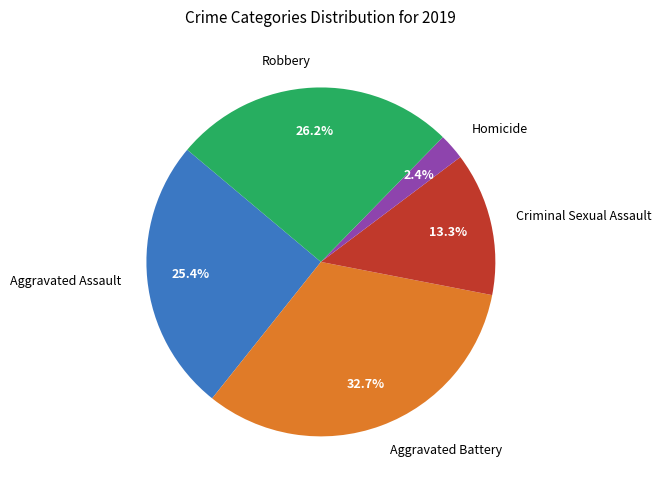

Does any single category account for the majority?

No